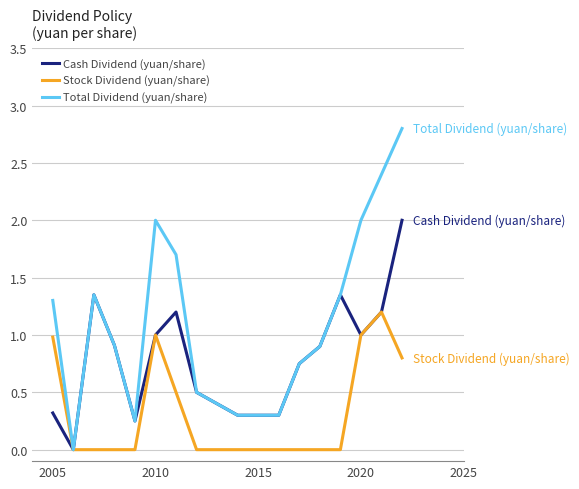

Which series has the widest spread of values?

Total Dividend (yuan/share)